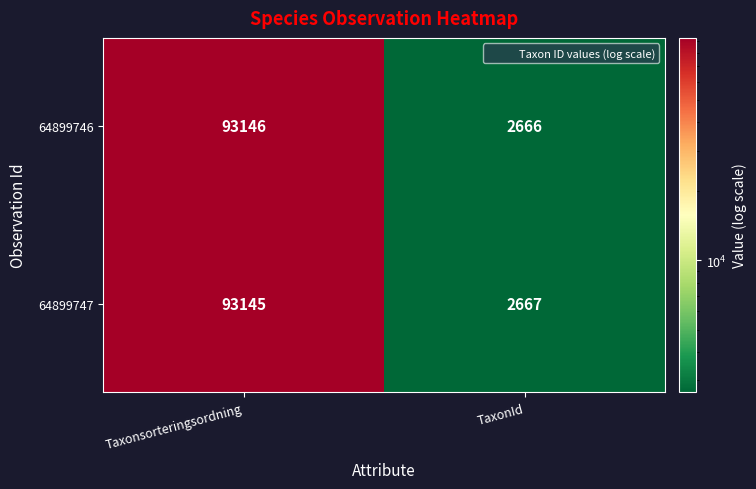

Reading left to right, extract all data points from this chart.

64899746: 93146	2666
64899747: 93145	2667